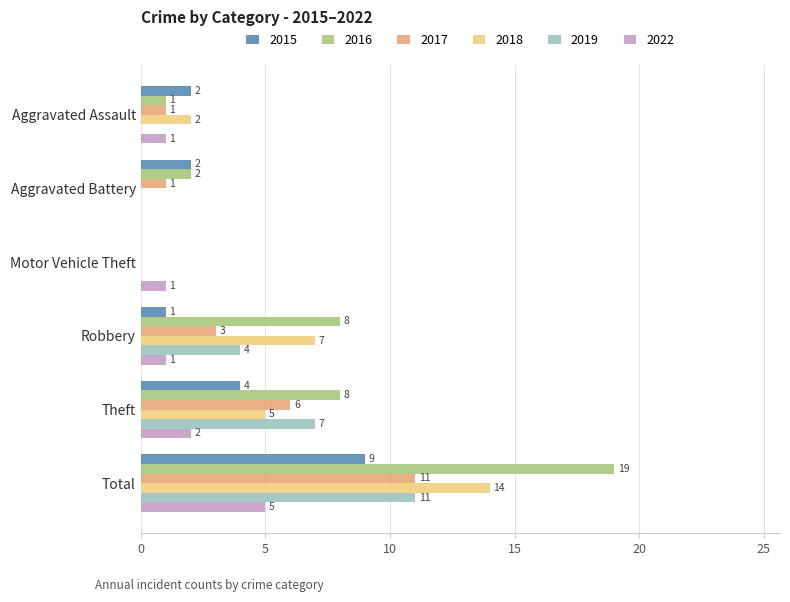

What is the highest value of the 2016 series?

19